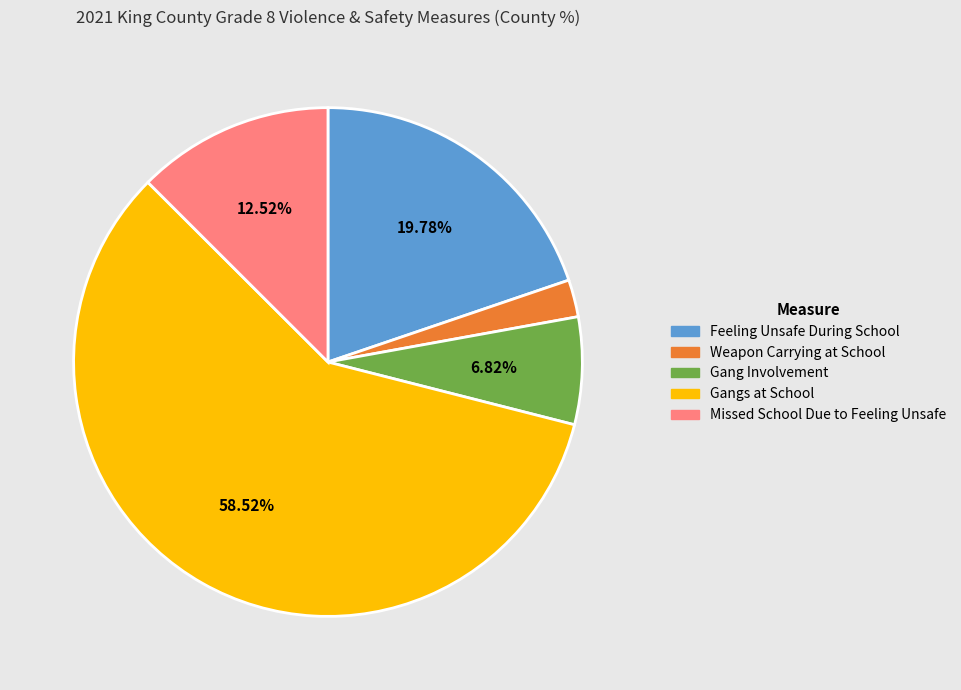

Which slice is the largest?

Gangs at School